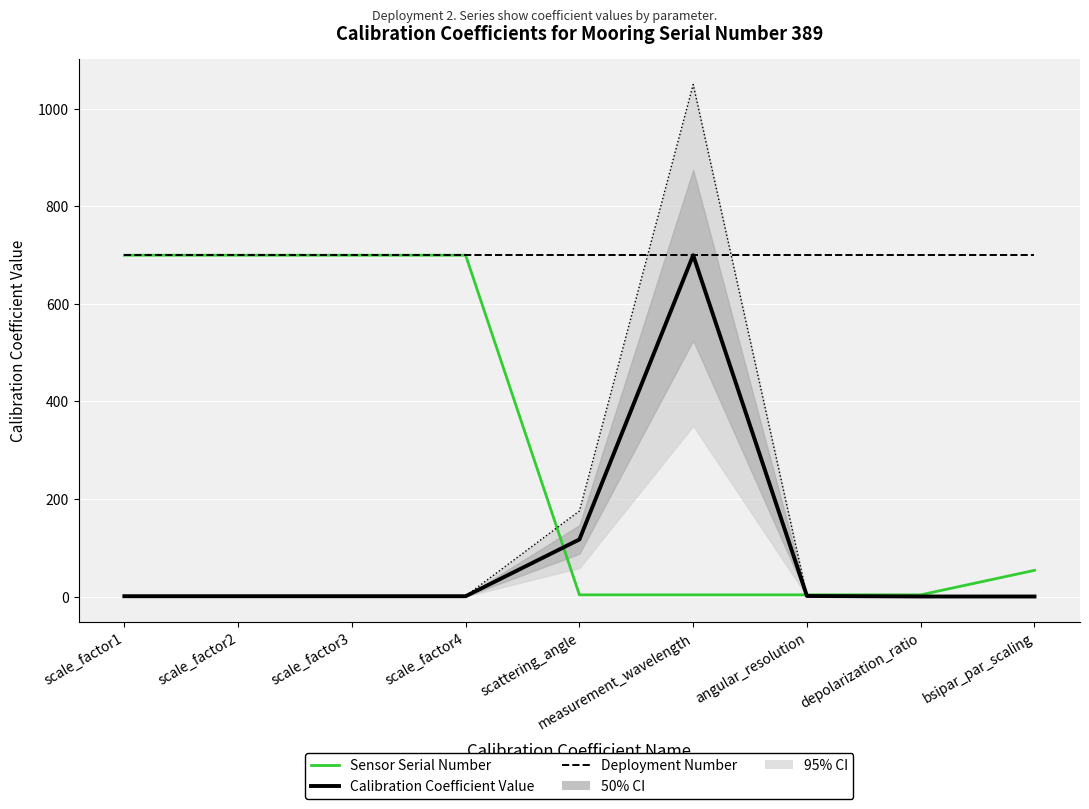

What position from the right is scale_factor3?

7